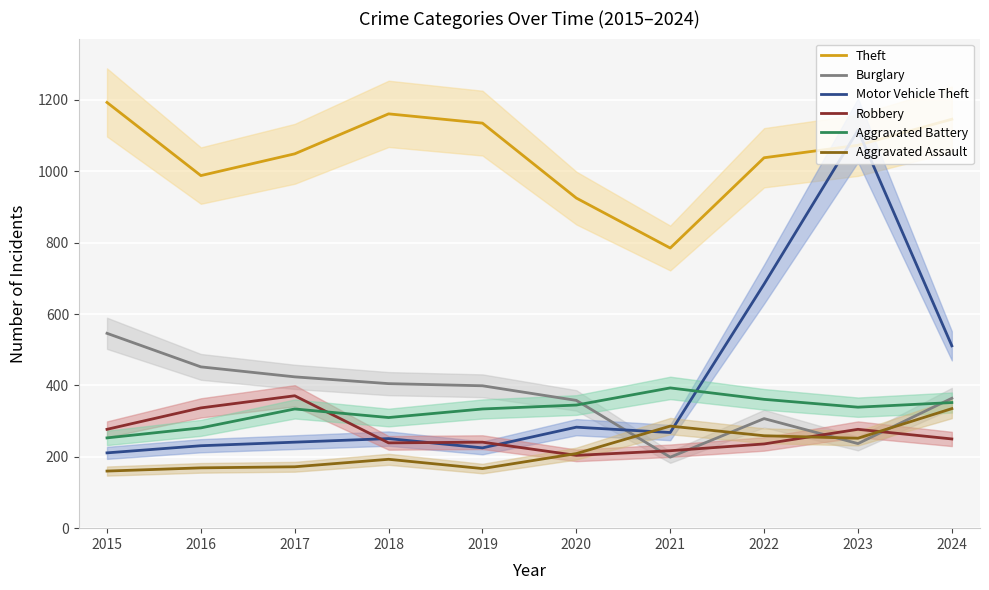

Rank the series by their maximum value, from lowest to highest.

Aggravated Assault, Robbery, Aggravated Battery, Burglary, Motor Vehicle Theft, Theft